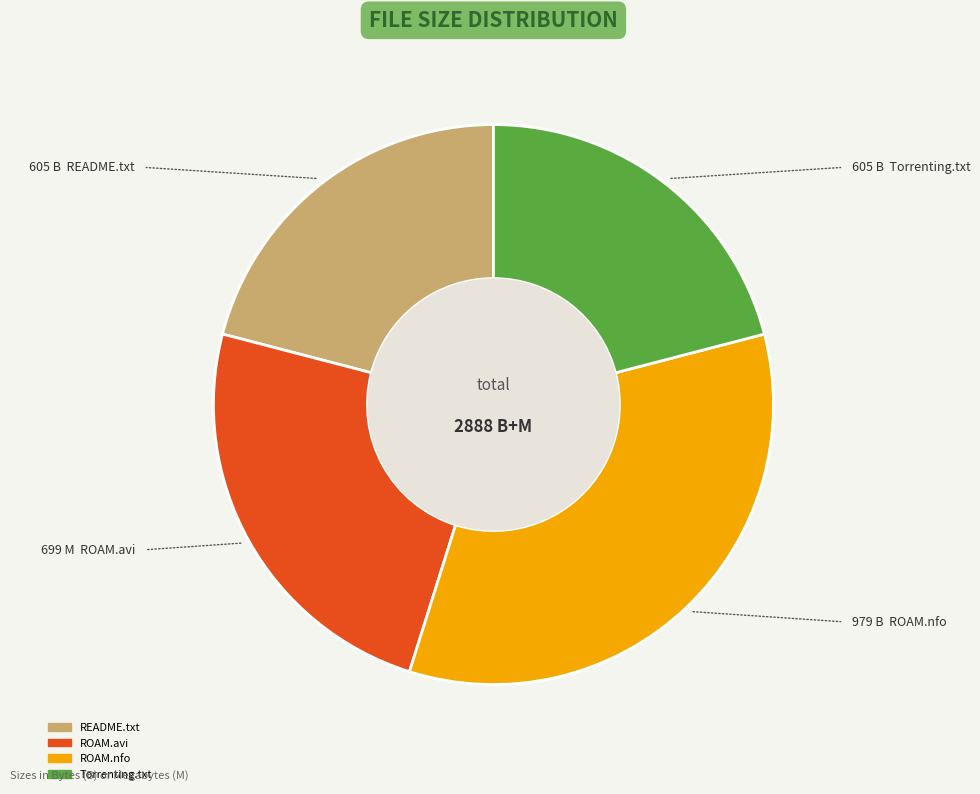

Does any single category account for the majority?

No